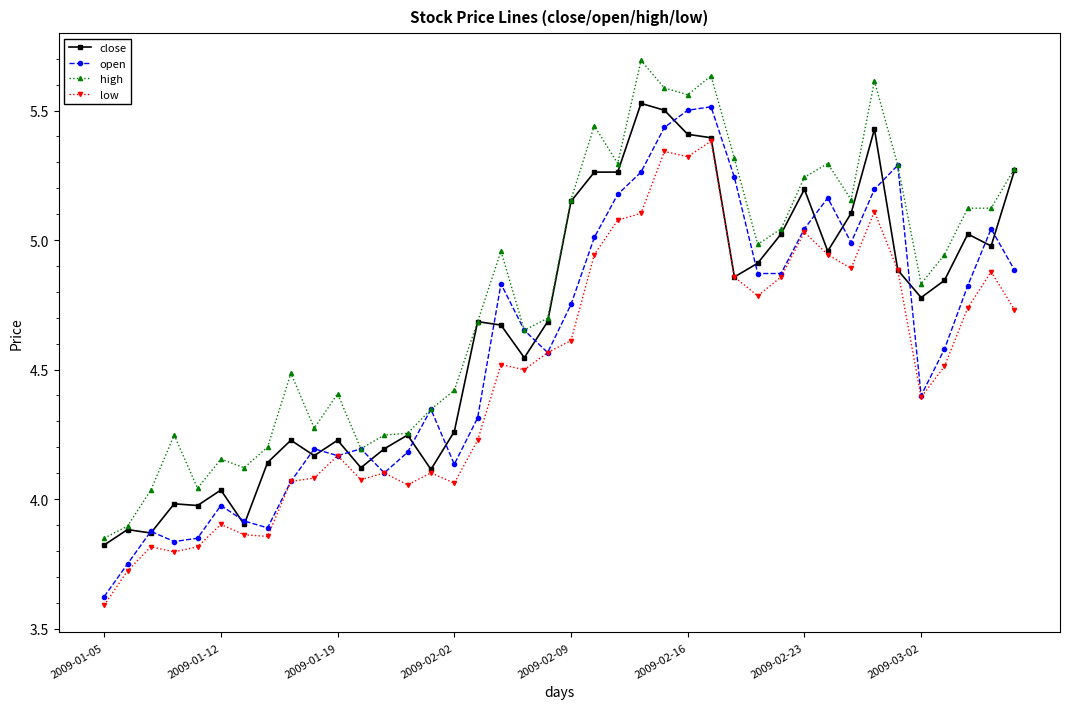

True or false: open has more than 2 points higher than both neighbors.

True